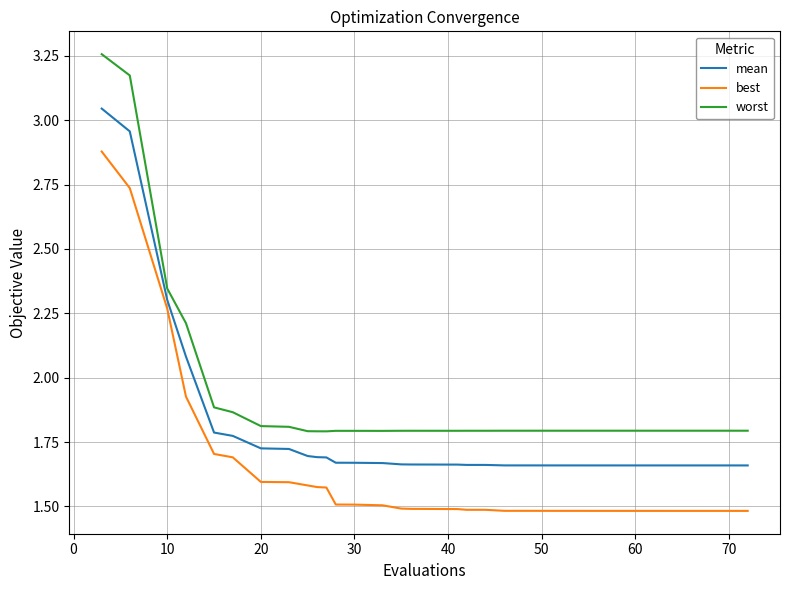

Which series has the largest total across all categories?

worst